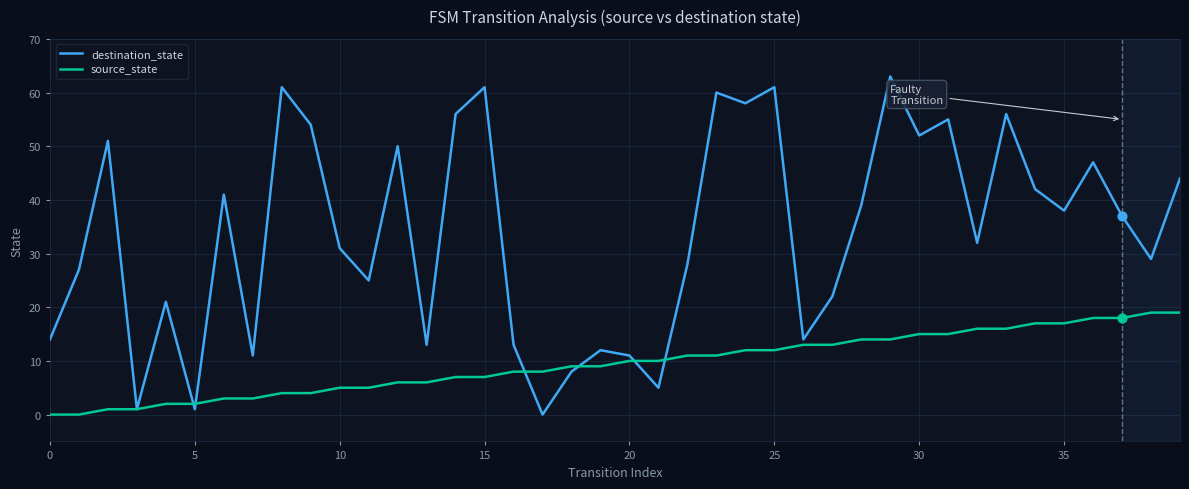

Which series has the widest spread of values?

destination_state